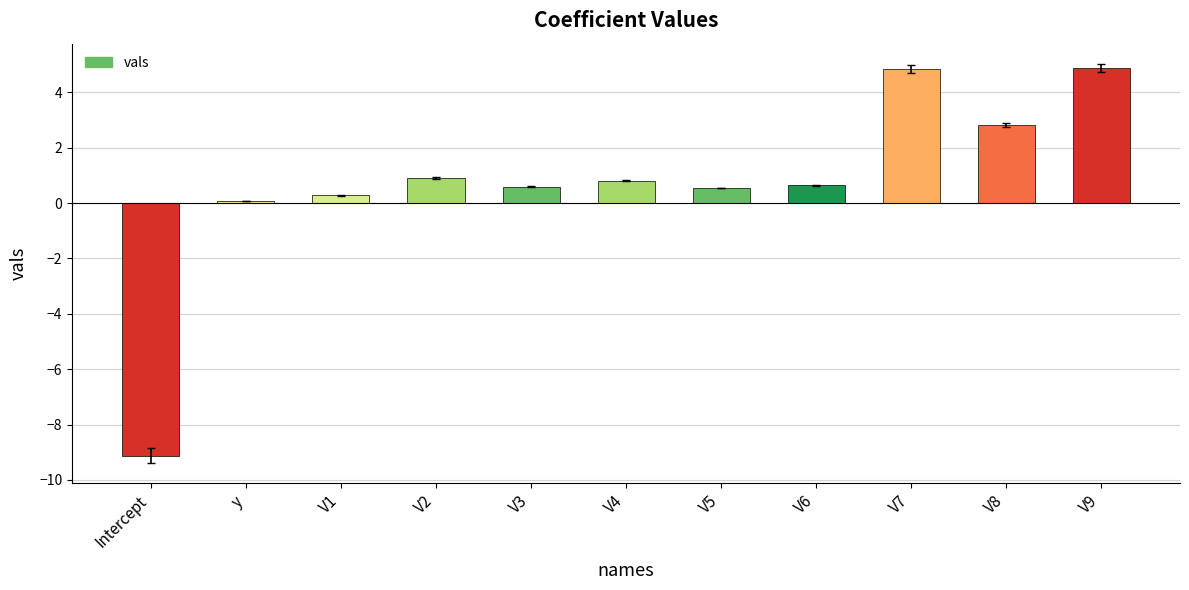

Is it true that the value at V5 is 0.5?

True